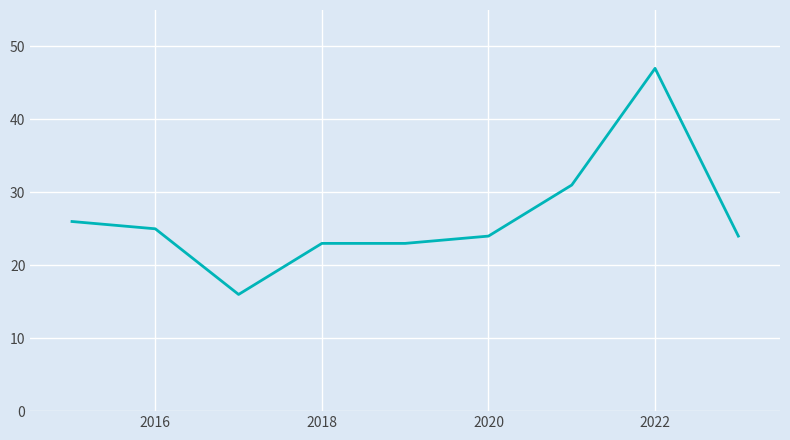

What is the difference between the second highest and second lowest values?

8